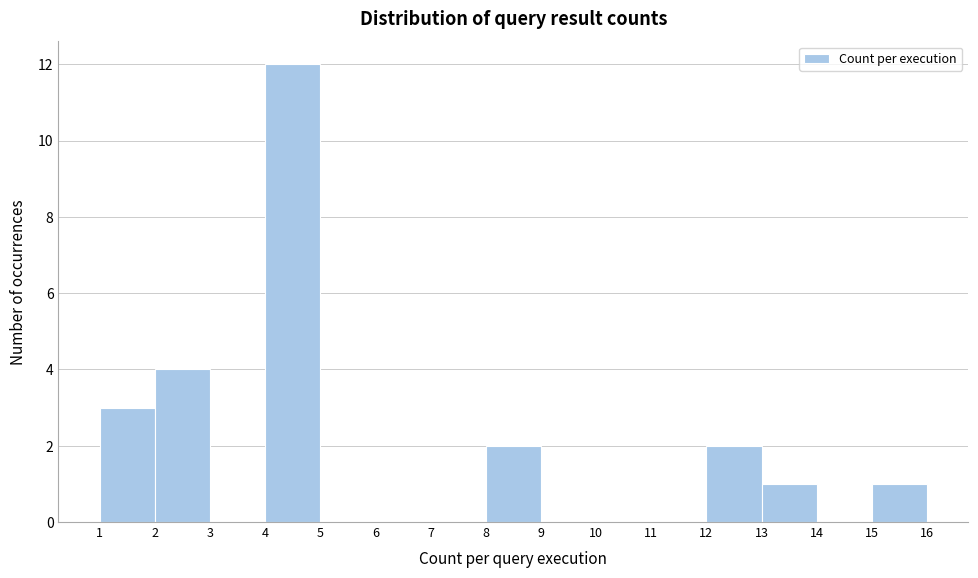

Reading left to right, transcribe this chart: for each bar, give the range it covers on the x-axis and its height. The values are not printed on the chart, so give them approximately, as read against the axis.

1 to 2: 3
2 to 3: 4
3 to 4: 0
4 to 5: 12
5 to 6: 0
6 to 7: 0
7 to 8: 0
8 to 9: 2
9 to 10: 0
10 to 11: 0
11 to 12: 0
12 to 13: 2
13 to 14: 1
14 to 15: 0
15 to 16: 1